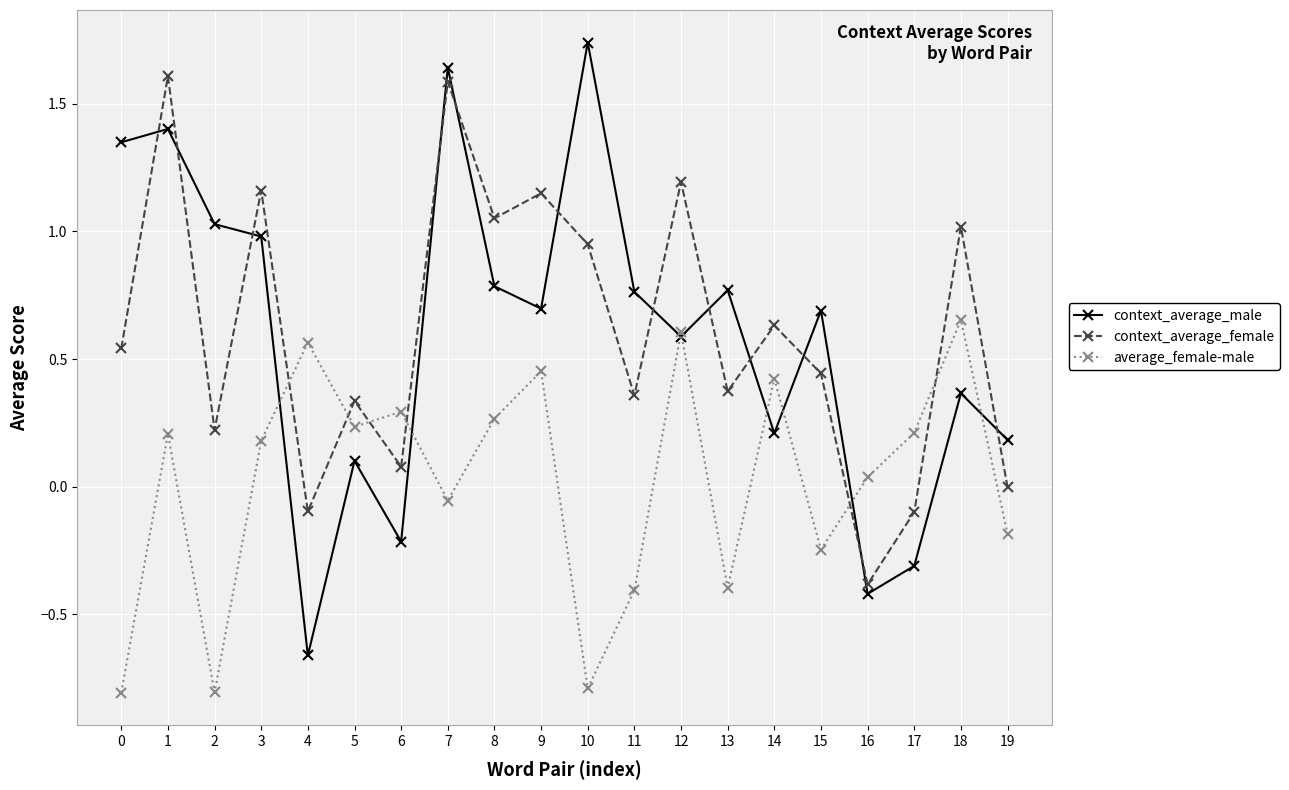

Is the value of average_female-male at 14 greater than the value of context_average_male at 17?

Yes